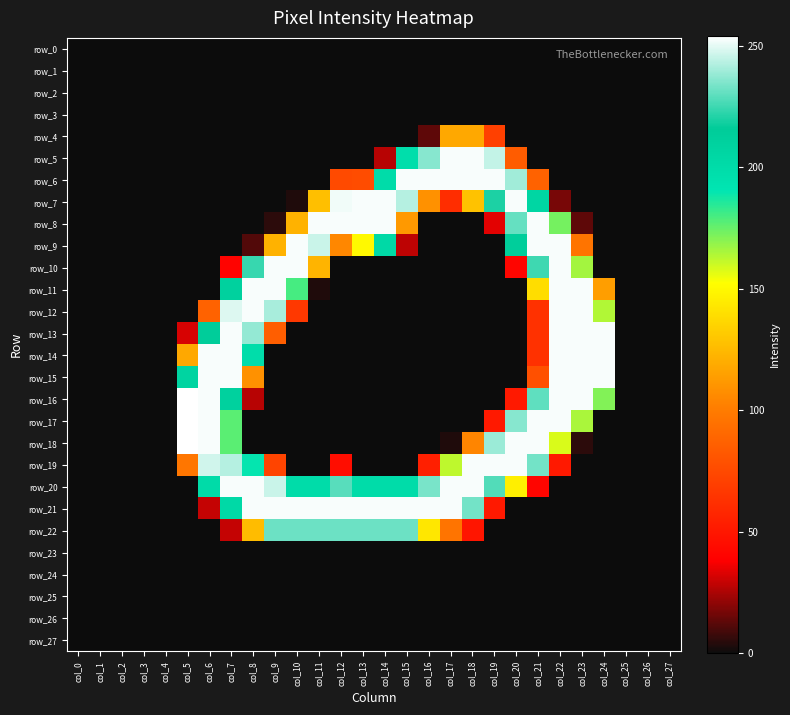

At how many categories does at least one series exceed 42?

20